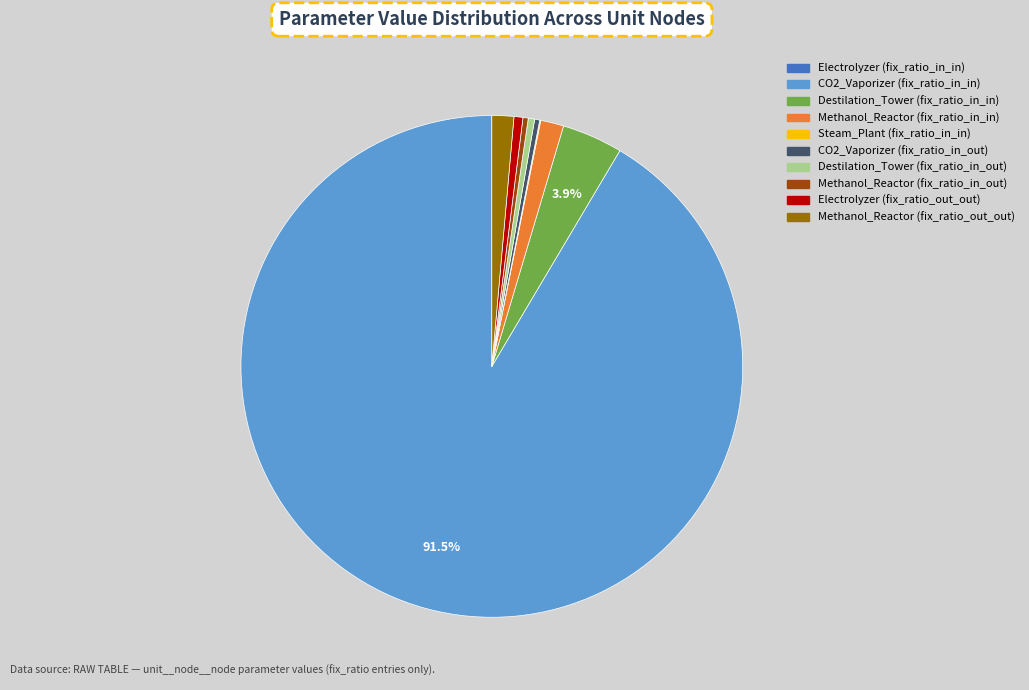

Do Electrolyzer (fix_ratio_out_out) and Destilation_Tower (fix_ratio_in_out) together represent more than half of the pie?

No